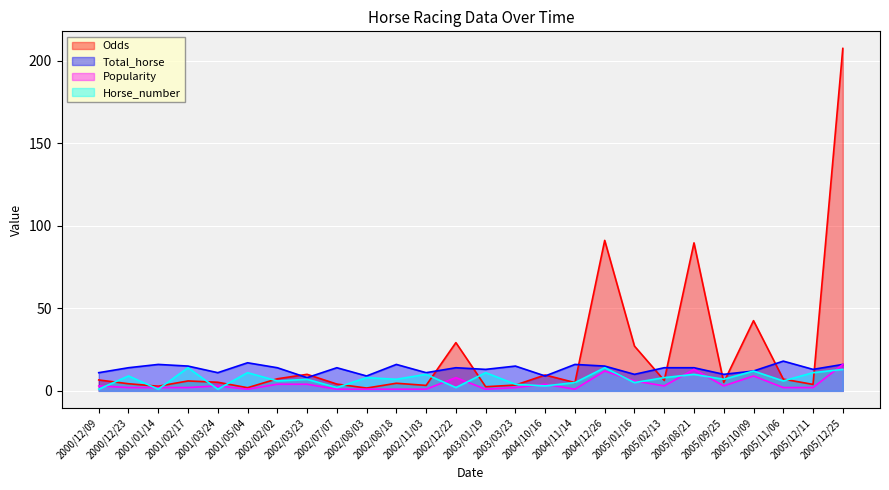

What are all the series names shown in the legend?

Odds, Total_horse, Popularity, Horse_number